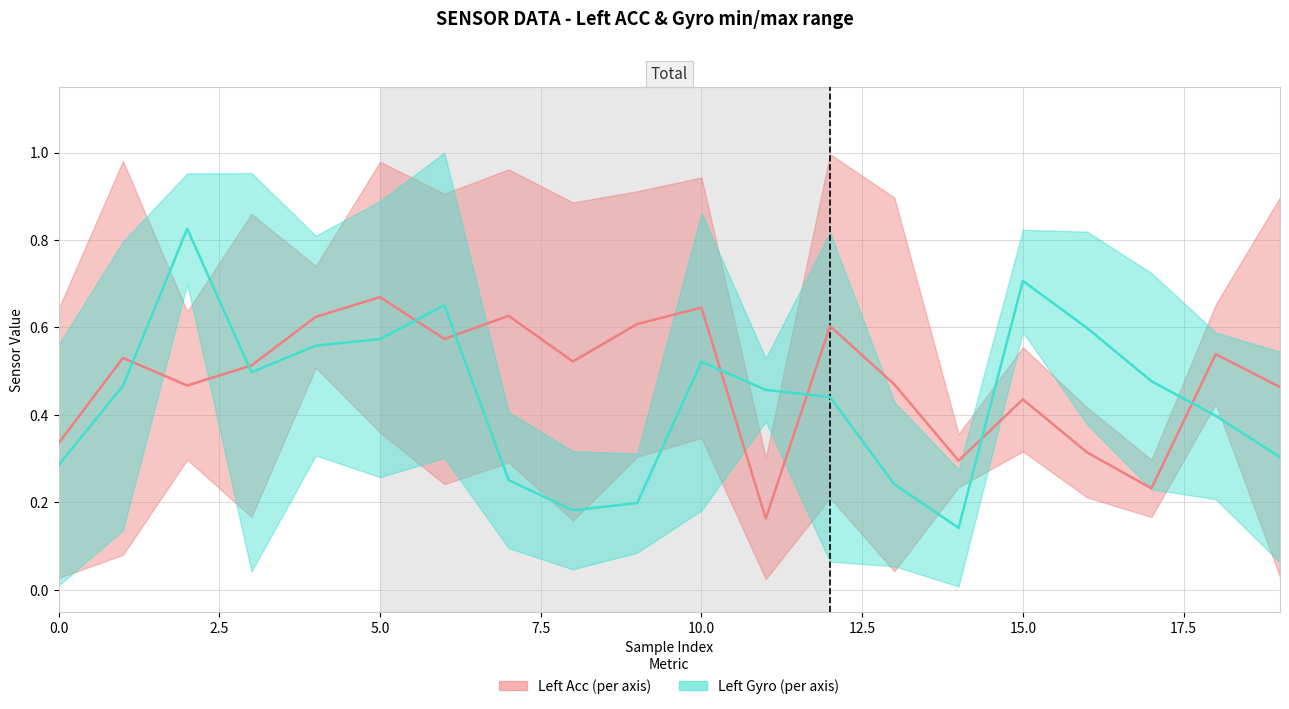

At which label is Left Acc (mid) closest to 0?

11